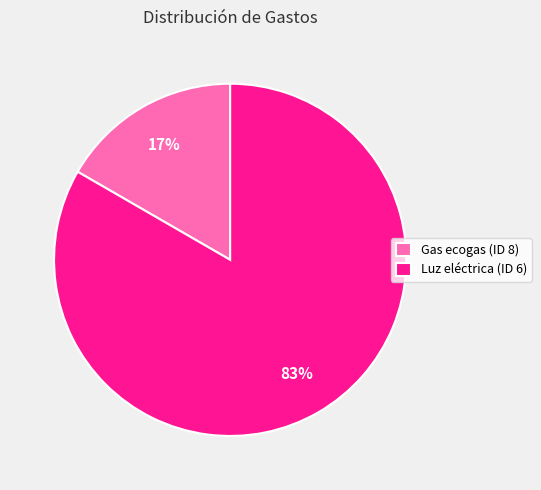

Which category has the biggest portion of the pie?

Luz eléctrica (ID 6)